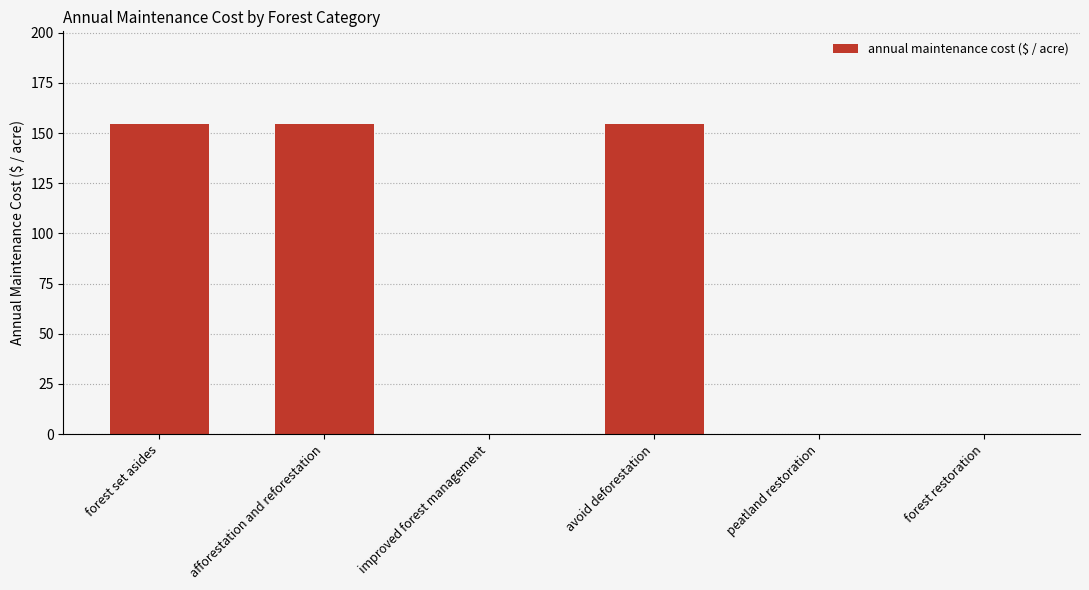

Read the value at avoid deforestation.

154.3